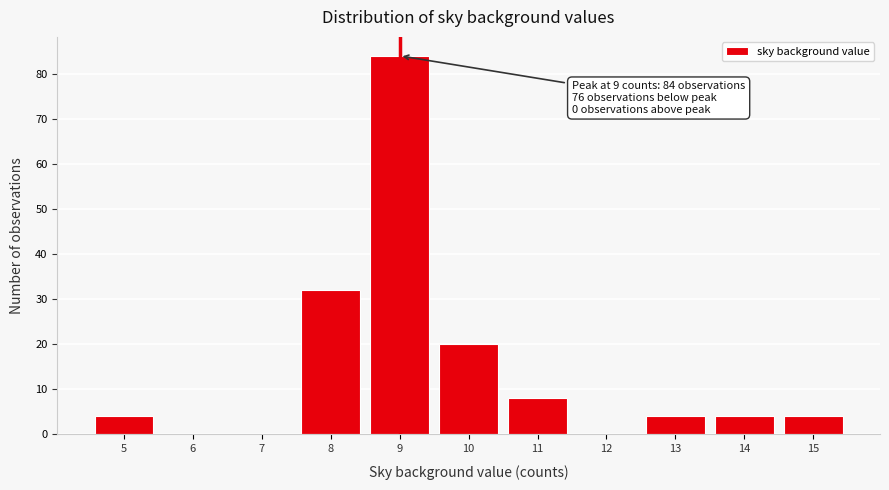

Over which range of the x-axis is the bar tallest?

8.5 to 9.5